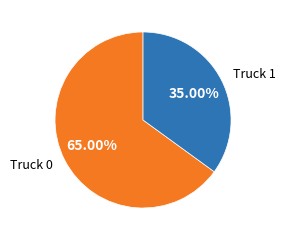

Combined, do Truck 1 and Truck 0 account for over 50%?

Yes